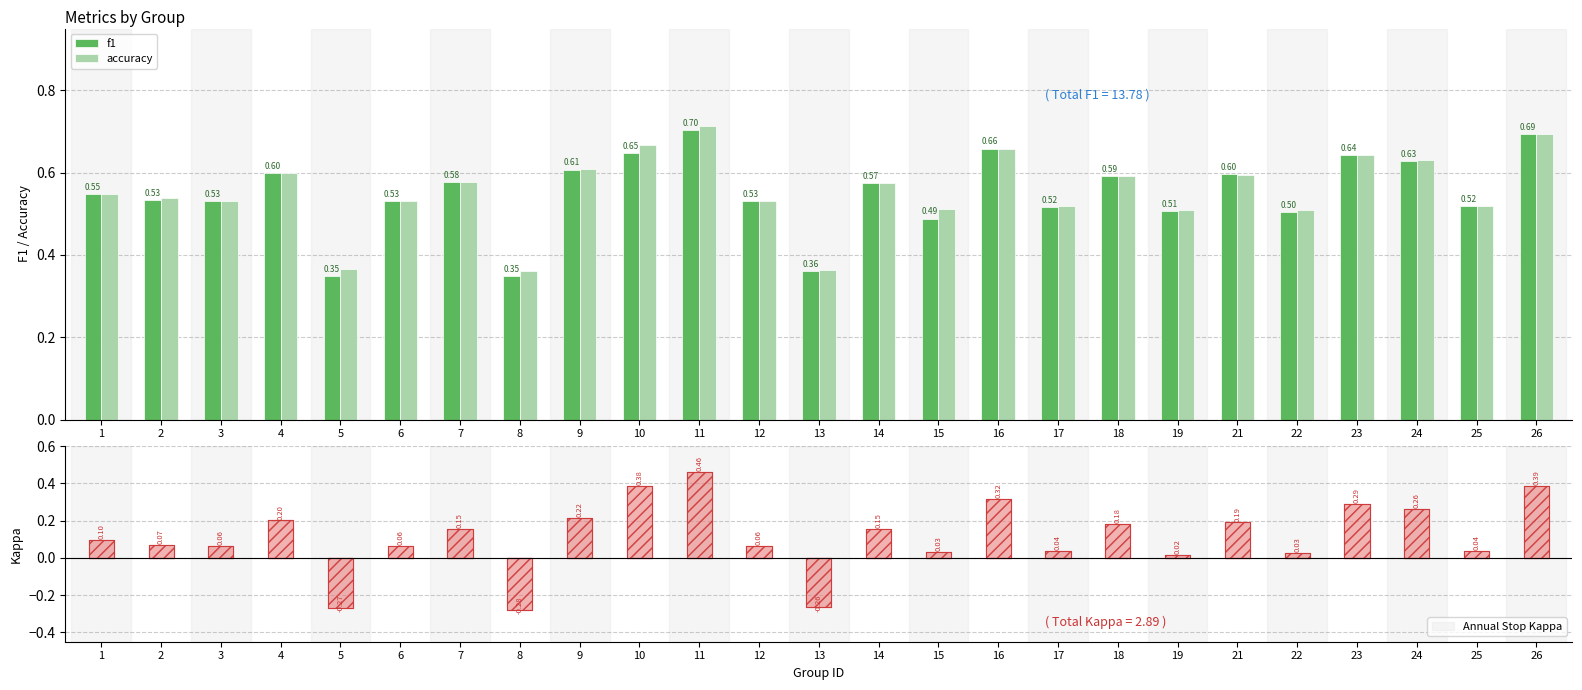

Which category has the highest value in the accuracy series?

11